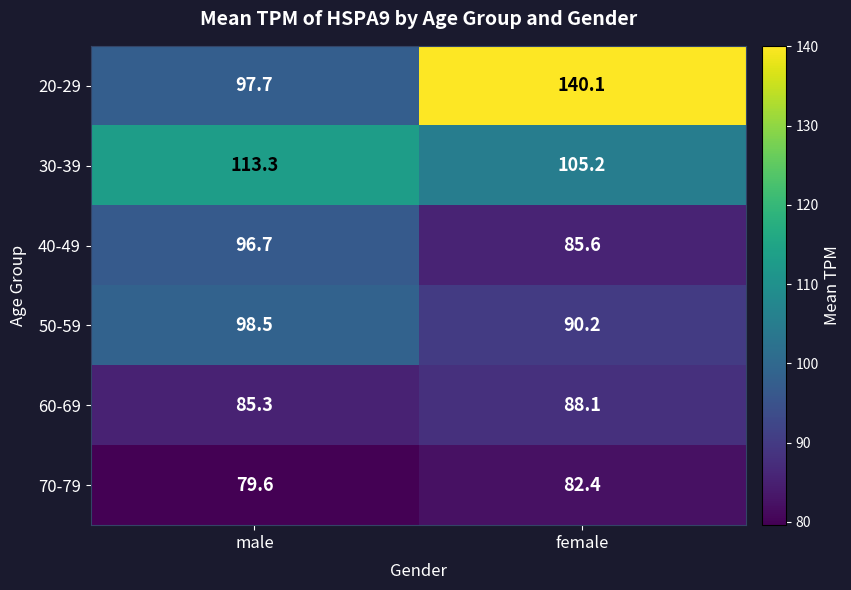

What is the maximum value shown in the chart?

140.1